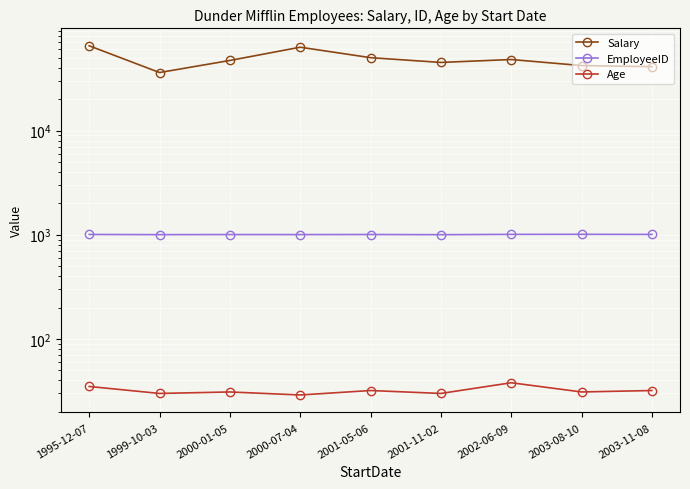

True or false: Salary has a value of 74632 at 2000-01-05.

False